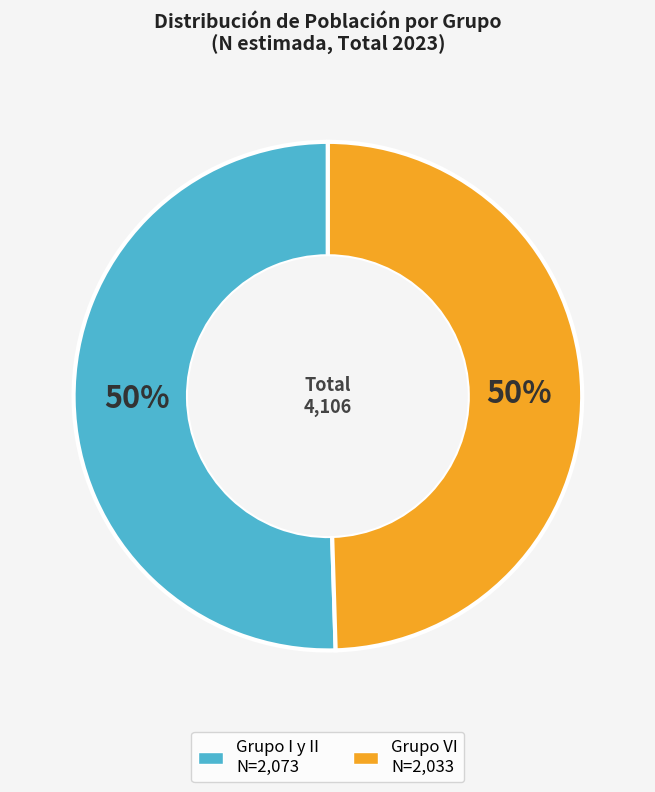

Is the sum of Grupo VI and Grupo I y II greater than half?

Yes